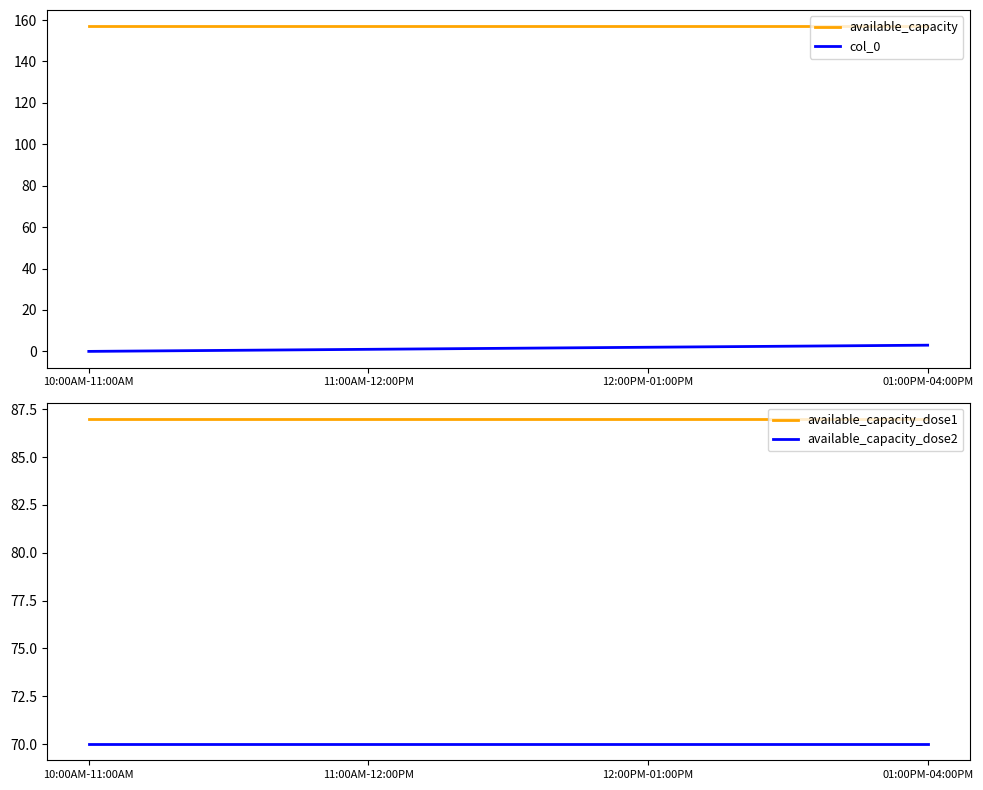

What is the total value across all series at 10:00AM-11:00AM?

314